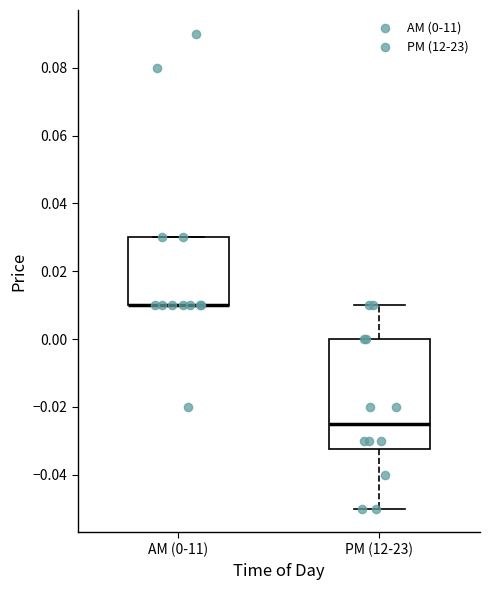

Where does the upper whisker of the box for PM (12-23) end on the y-axis? The values are not printed on the chart, so give them approximately, as read against the axis.

0.010